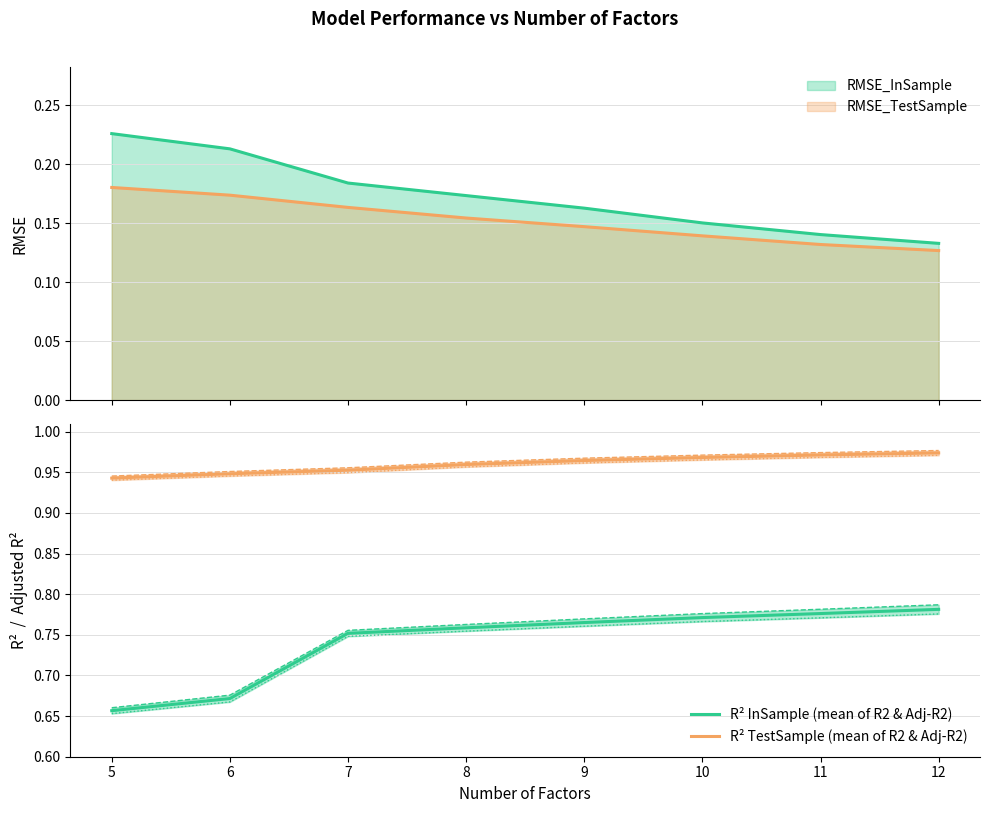

Reading right to left, what are all the values shown in this chart?

R² InSample (mean of R2 & Adj-R2): 12=0.8	11=0.8	10=0.8	9=0.8	8=0.8	7=0.8	6=0.7	5=0.7
R² TestSample (mean of R2 & Adj-R2): 12=1.0	11=1.0	10=1.0	9=1.0	8=1.0	7=1.0	6=0.9	5=0.9